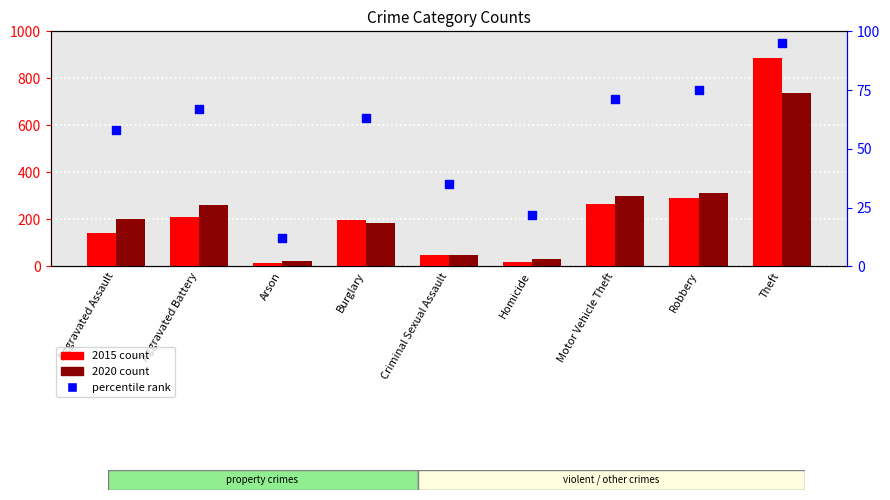

What are all the series names shown in the legend?

2015 count, 2020 count, percentile rank